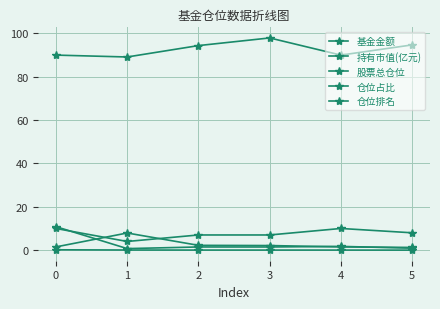

How many categories are shown in the chart?

6